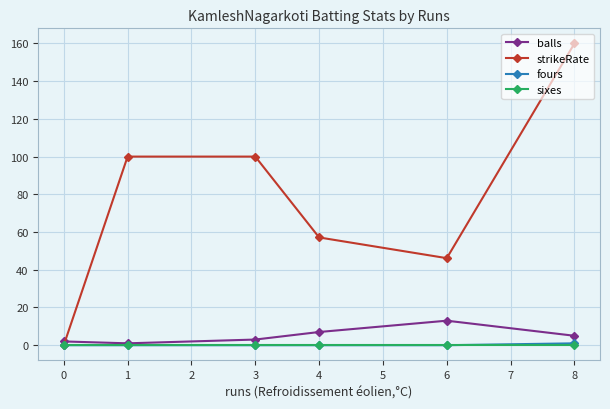

How many positive values does the strikeRate series have?

5